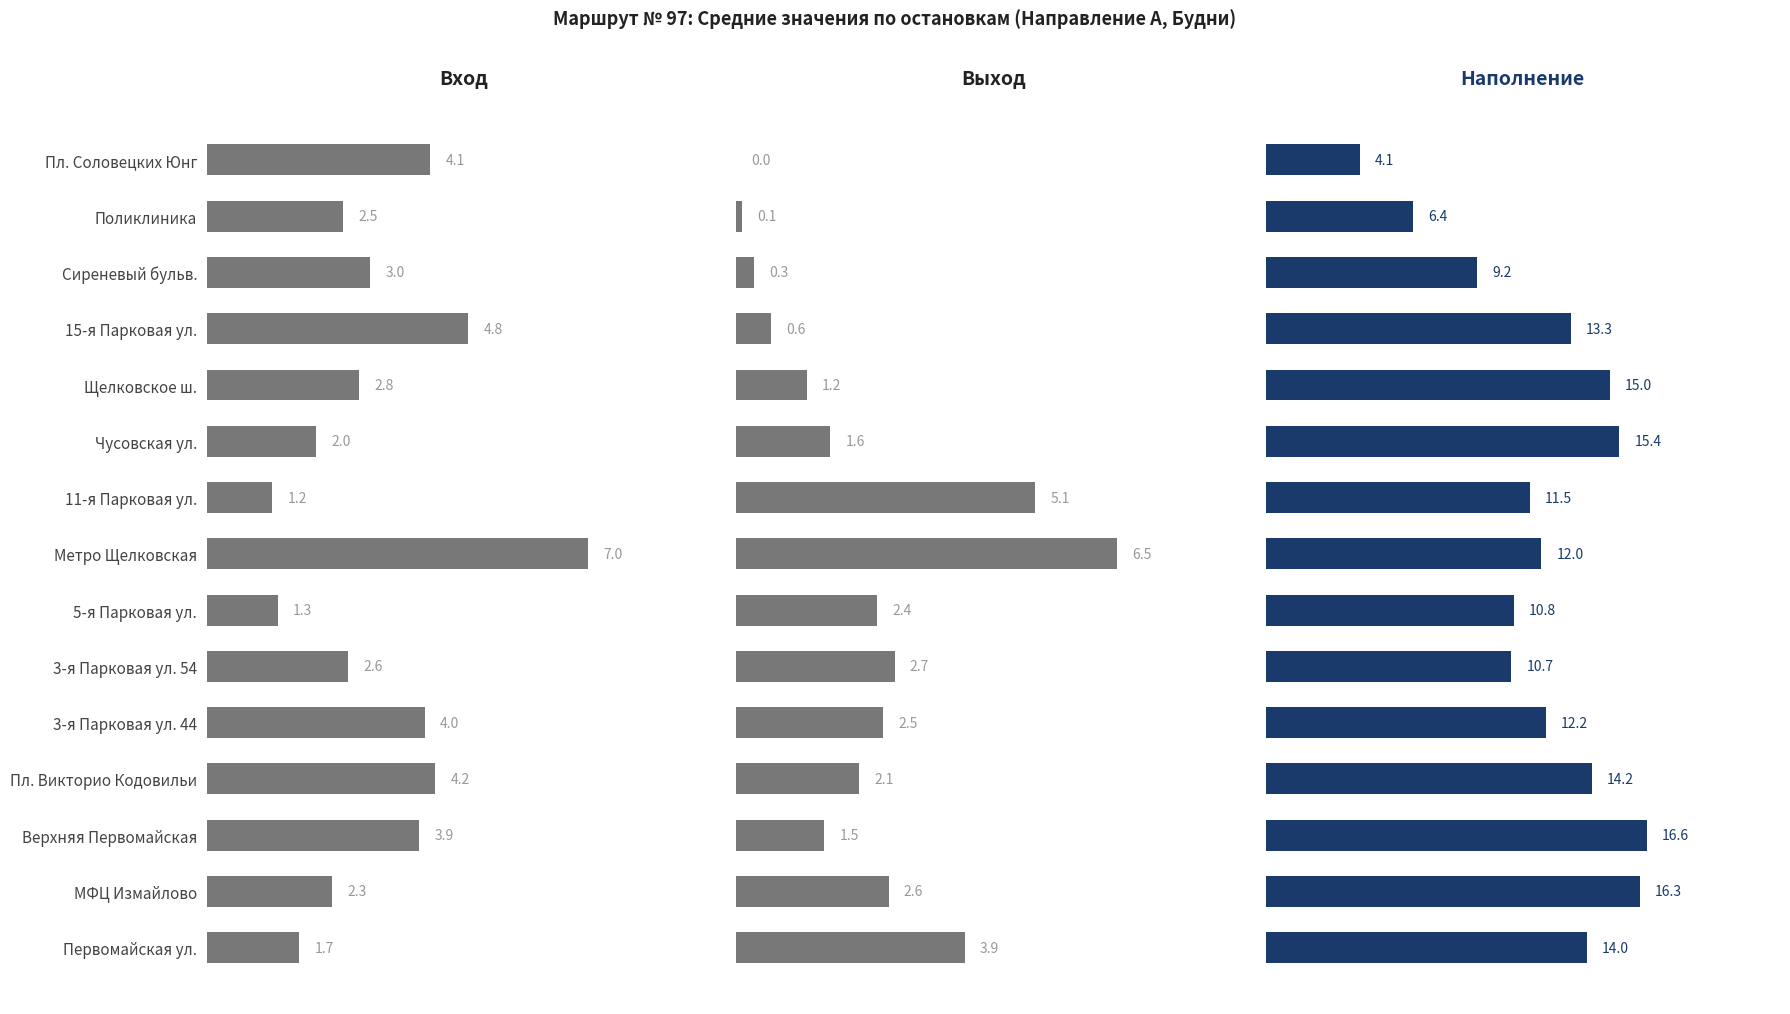

What is the sum of the Выход values at Щелковское ш. and Первомайская ул.?

5.1